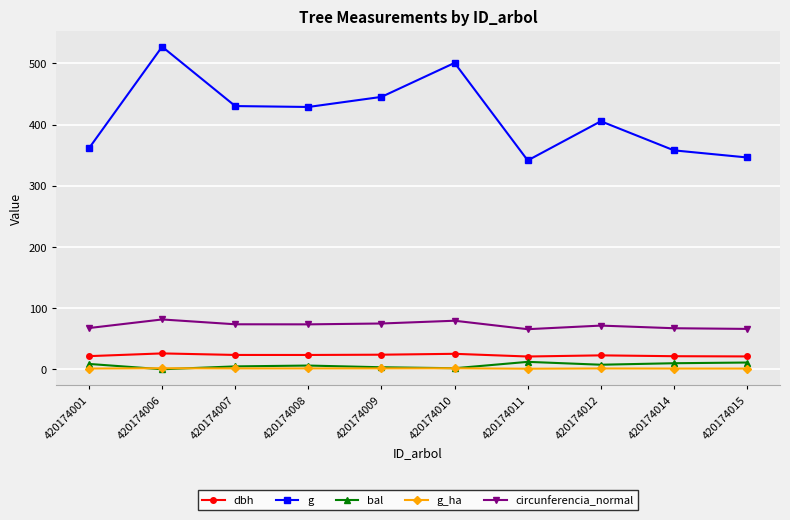

Is the value of circunferencia_normal at 420174007 greater than the value of g at 420174009?

No